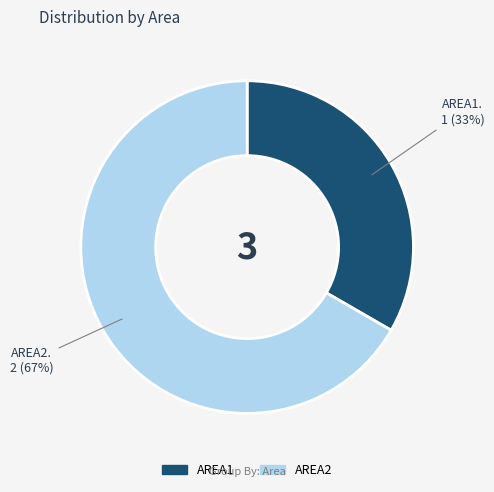

What is the ratio of the value at AREA2 to the value at AREA1?

2.0